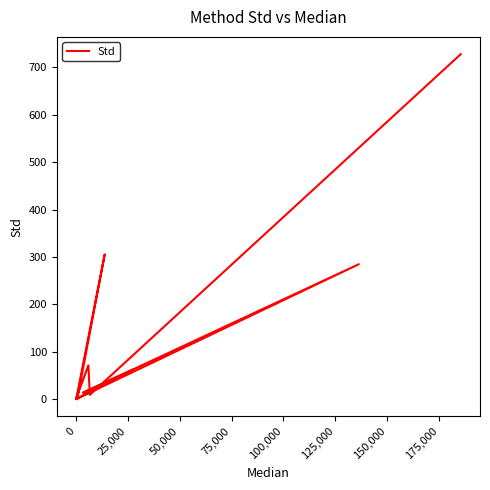

How many points are higher than both their immediate neighbors (excluding endpoints)?

4